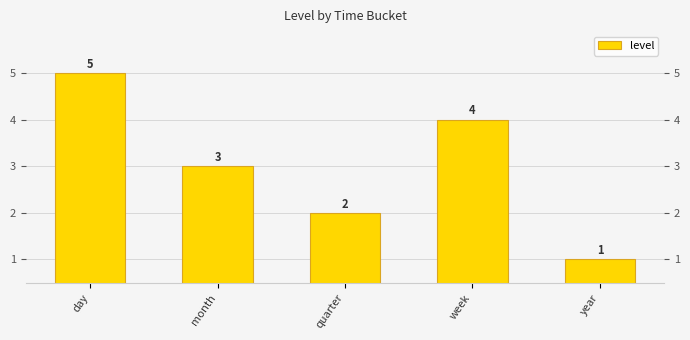

What is the change in value from month to quarter?

-1